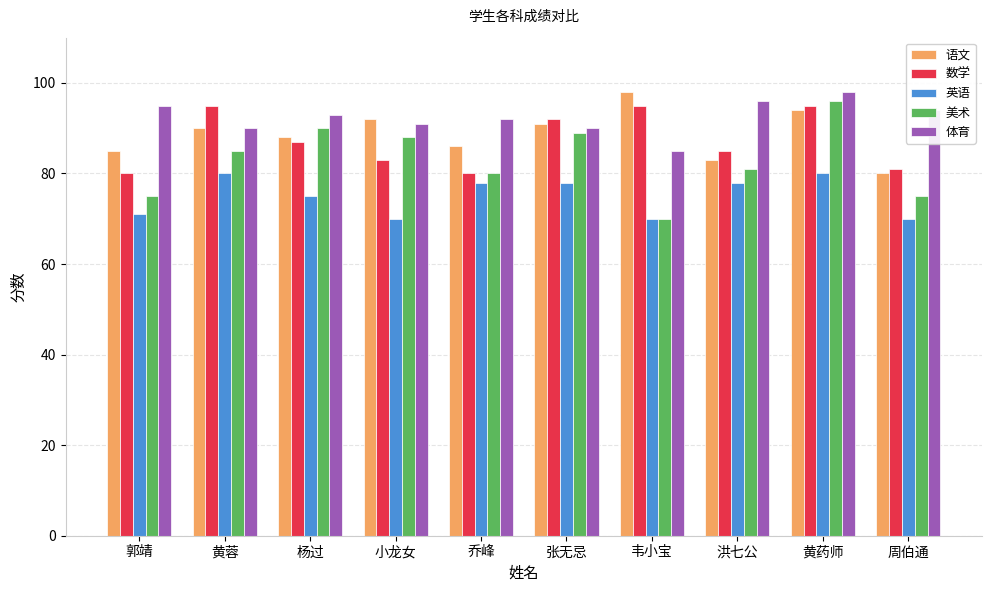

What is the lowest value of the 语文 series?

80